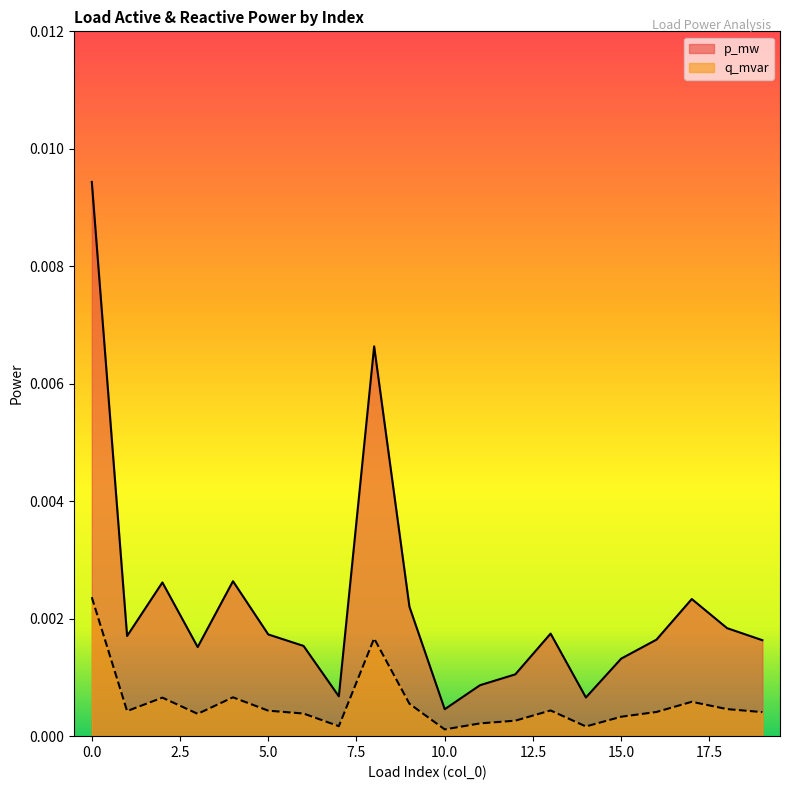

In q_mvar, how many points are higher than both neighbors (excluding endpoints)?

5